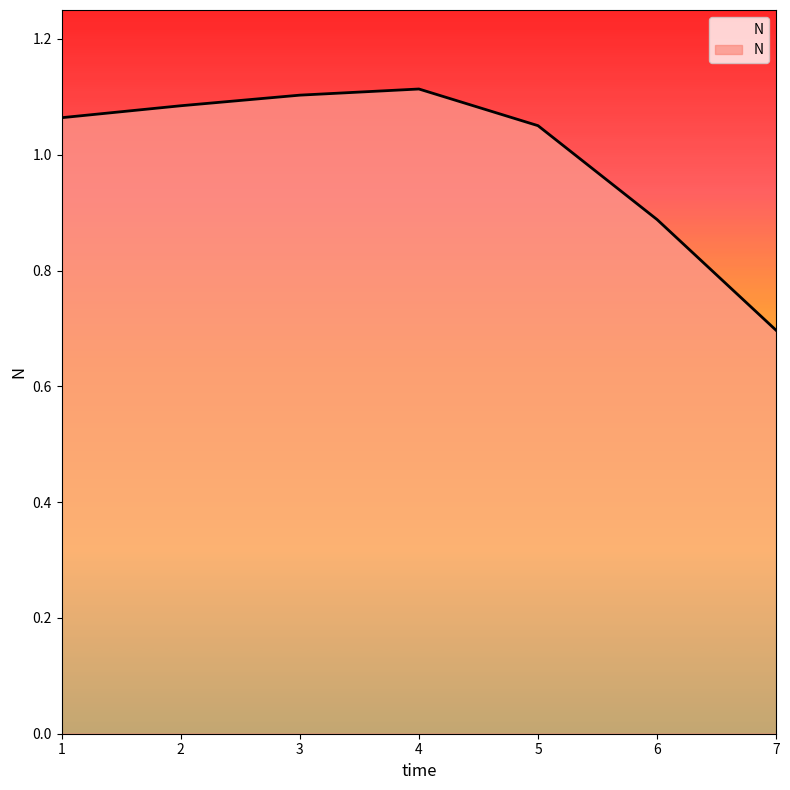

Approximately how many times larger is the value at 6 compared to 4?

0.8